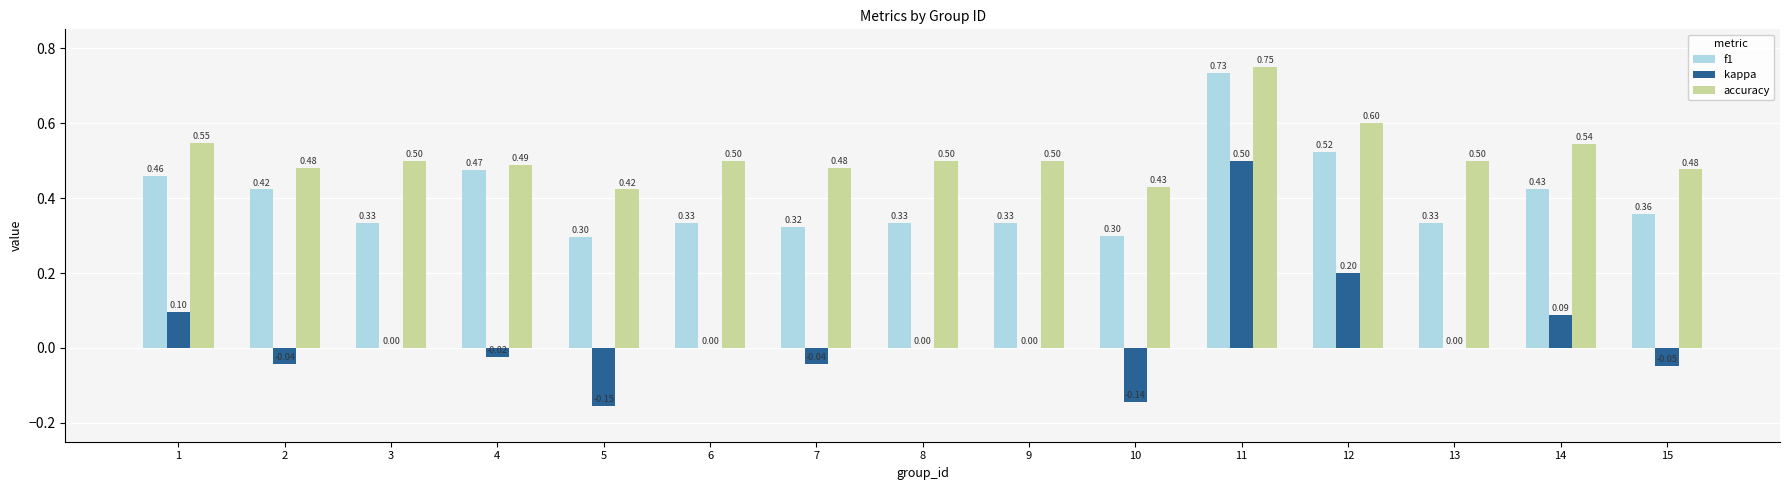

What is the sum of all f1 values?

6.0